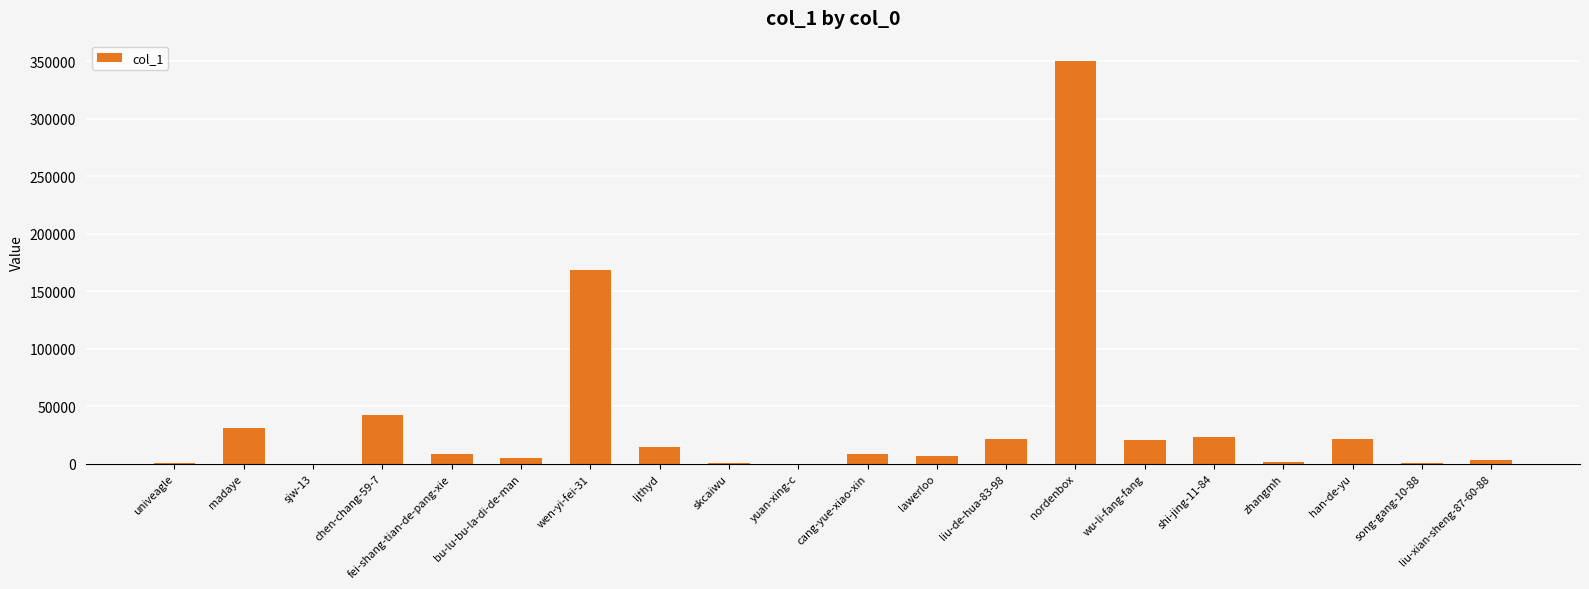

Does the chart contain stacked bars?

No